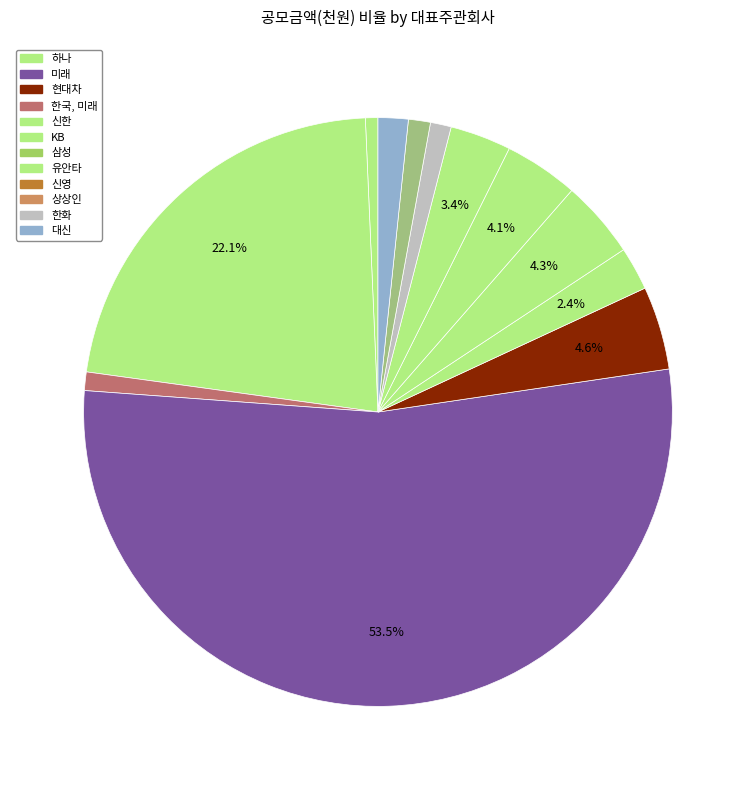

How many slices are in this pie chart?

12